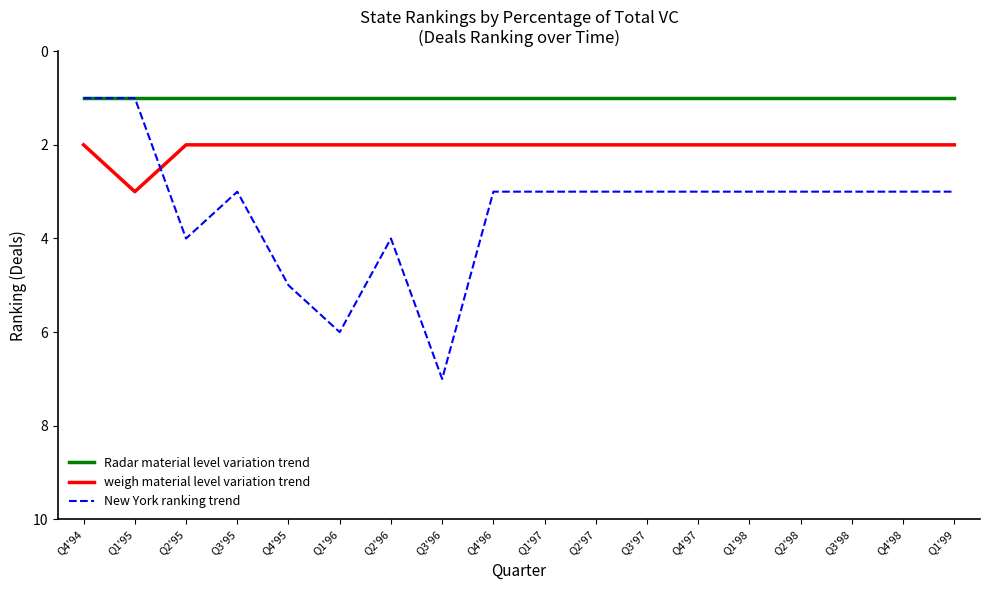

Reading left to right, list all the values displayed in this chart.

Radar material level variation trend: Q4'94=1	Q1'95=1	Q2'95=1	Q3'95=1	Q4'95=1	Q1'96=1	Q2'96=1	Q3'96=1	Q4'96=1	Q1'97=1	Q2'97=1	Q3'97=1	Q4'97=1	Q1'98=1	Q2'98=1	Q3'98=1	Q4'98=1	Q1'99=1
weigh material level variation trend: Q4'94=2	Q1'95=3	Q2'95=2	Q3'95=2	Q4'95=2	Q1'96=2	Q2'96=2	Q3'96=2	Q4'96=2	Q1'97=2	Q2'97=2	Q3'97=2	Q4'97=2	Q1'98=2	Q2'98=2	Q3'98=2	Q4'98=2	Q1'99=2
New York ranking trend: Q4'94=1	Q1'95=1	Q2'95=4	Q3'95=3	Q4'95=5	Q1'96=6	Q2'96=4	Q3'96=7	Q4'96=3	Q1'97=3	Q2'97=3	Q3'97=3	Q4'97=3	Q1'98=3	Q2'98=3	Q3'98=3	Q4'98=3	Q1'99=3